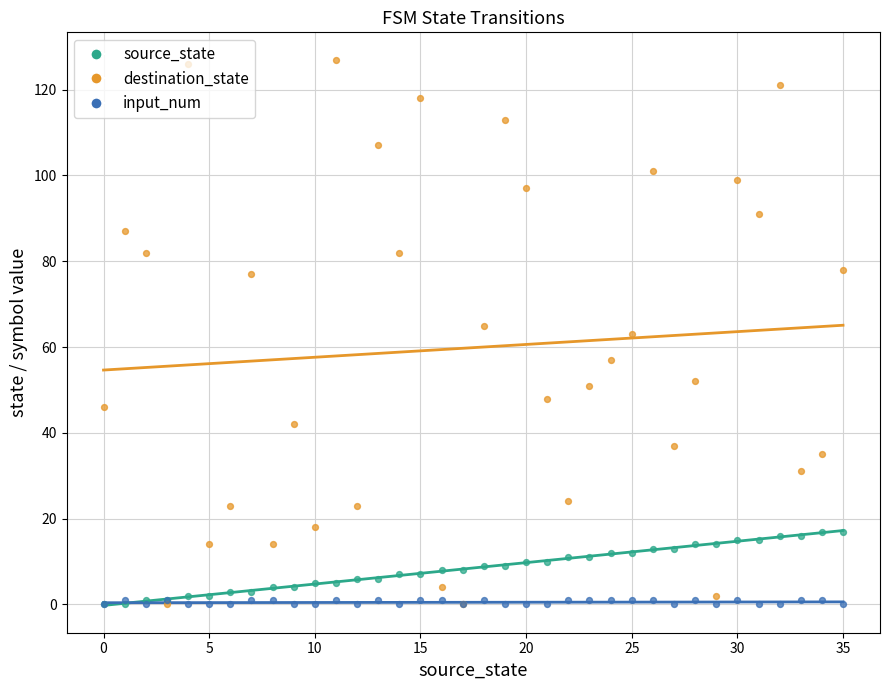

At which category is the sum across all series the highest?

32